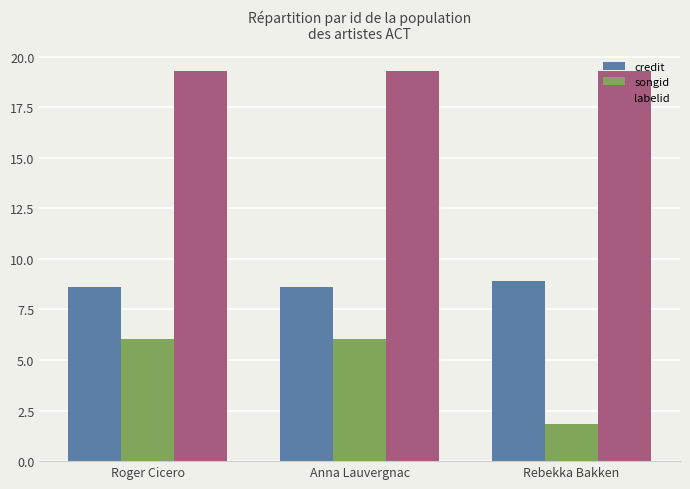

What is the spread (max minus min) of values at Anna Lauvergnac?

13.2